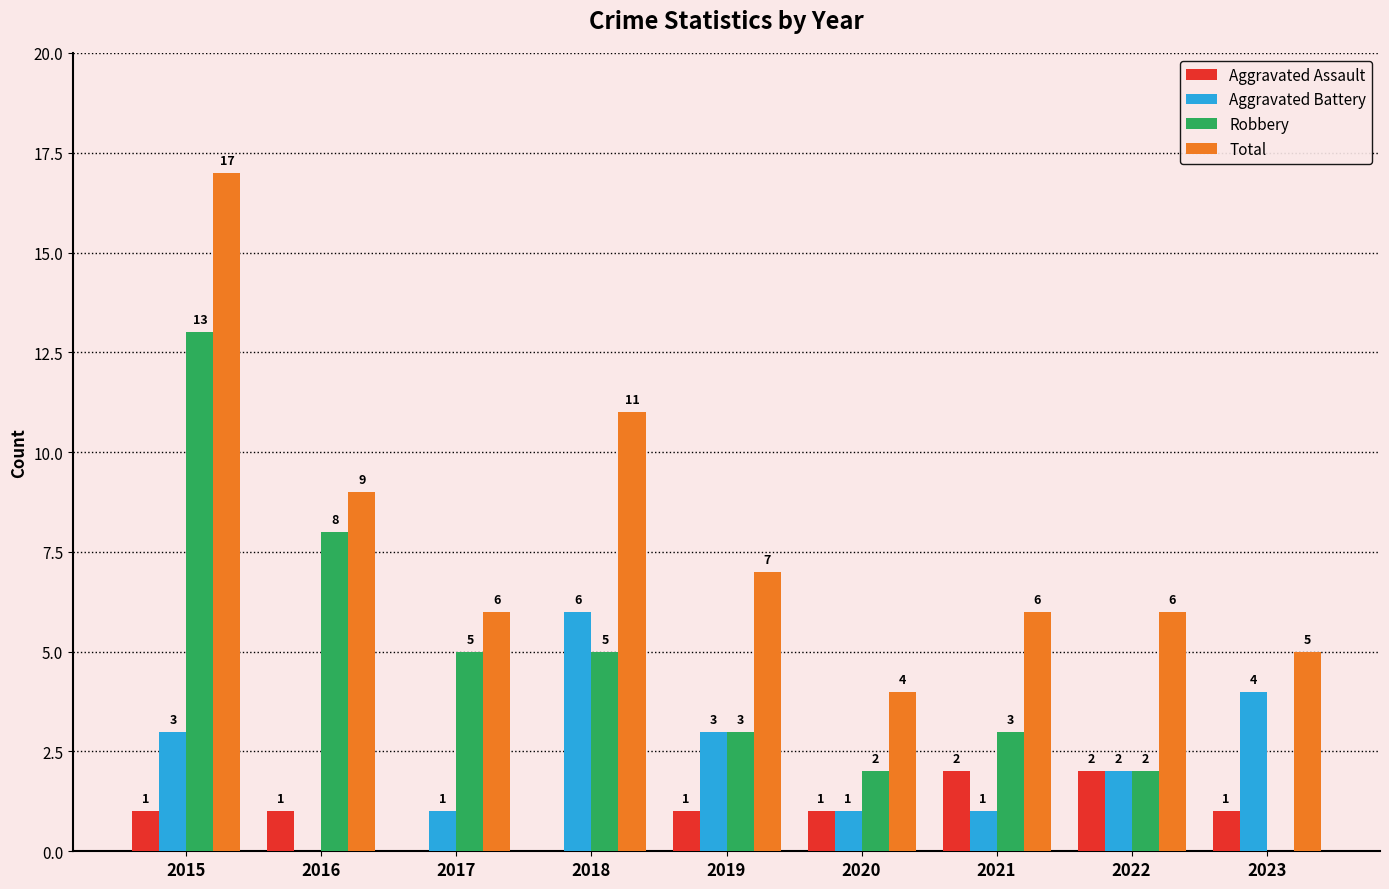

Where is Total nearest to the value 10?

2016